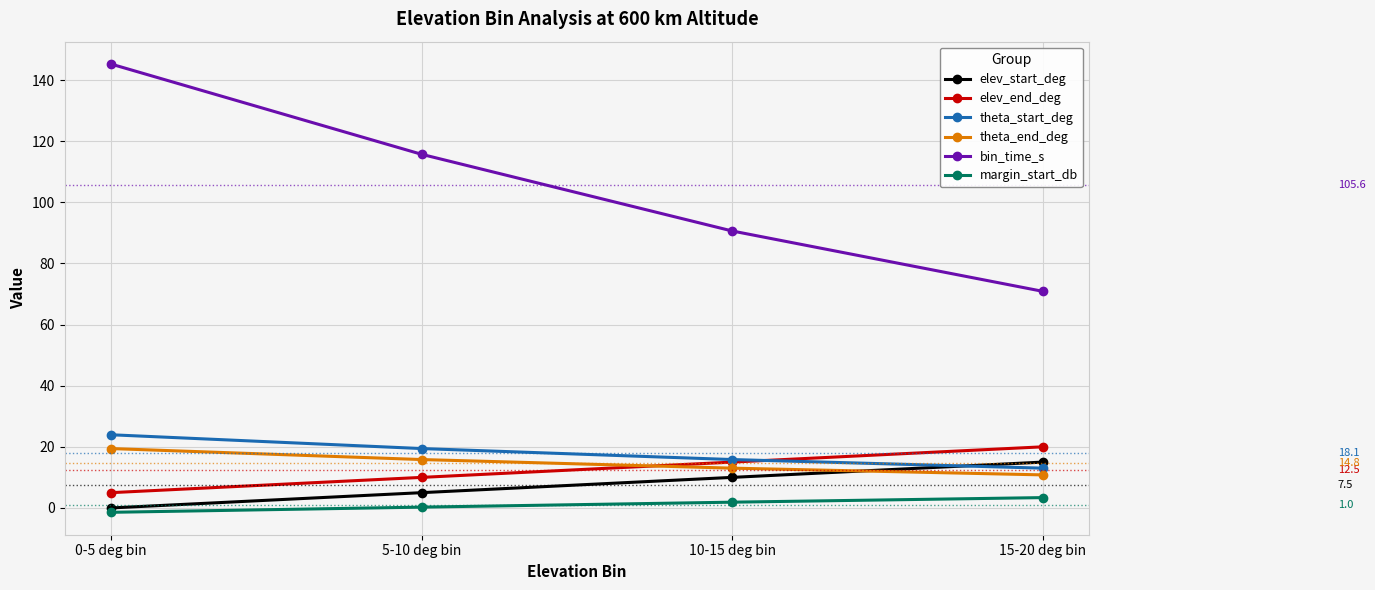

How many values in the bin_time_s series are below 115?

2